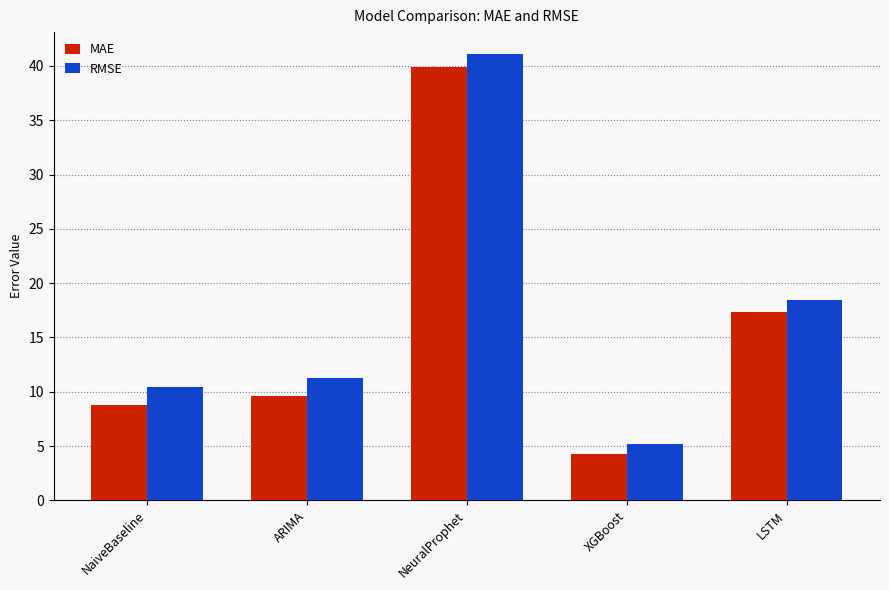

List the series in order of their overall mean, highest first.

RMSE, MAE